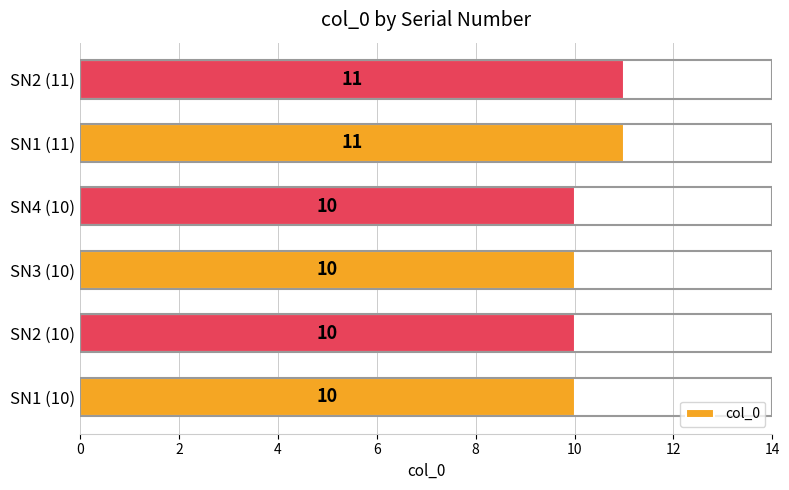

Reading bottom to top, list all the values displayed in this chart.

10	10	10	10	11	11